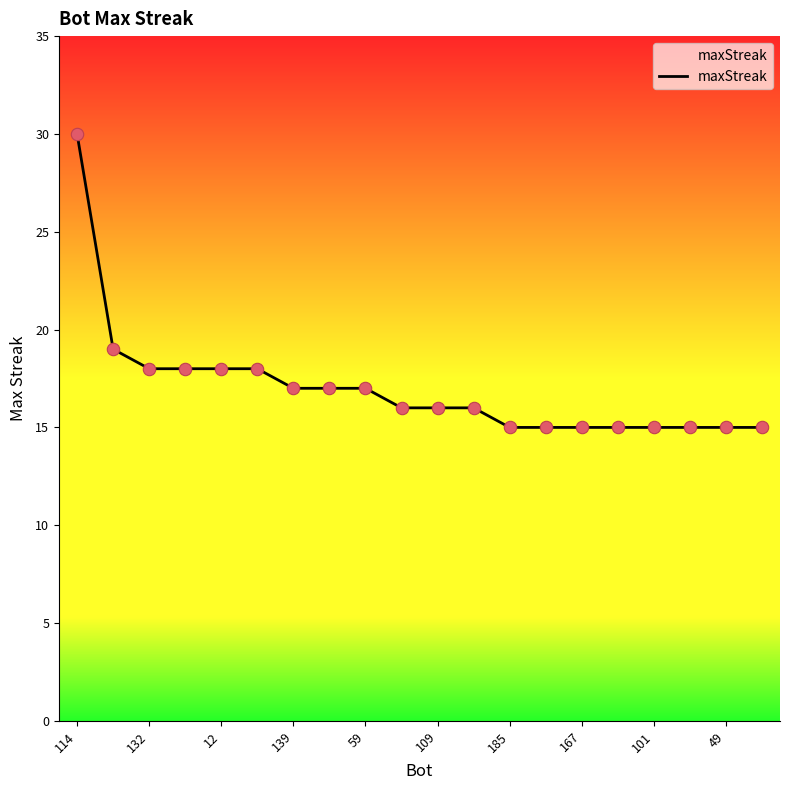

What is the difference between the maximum and minimum values?

15